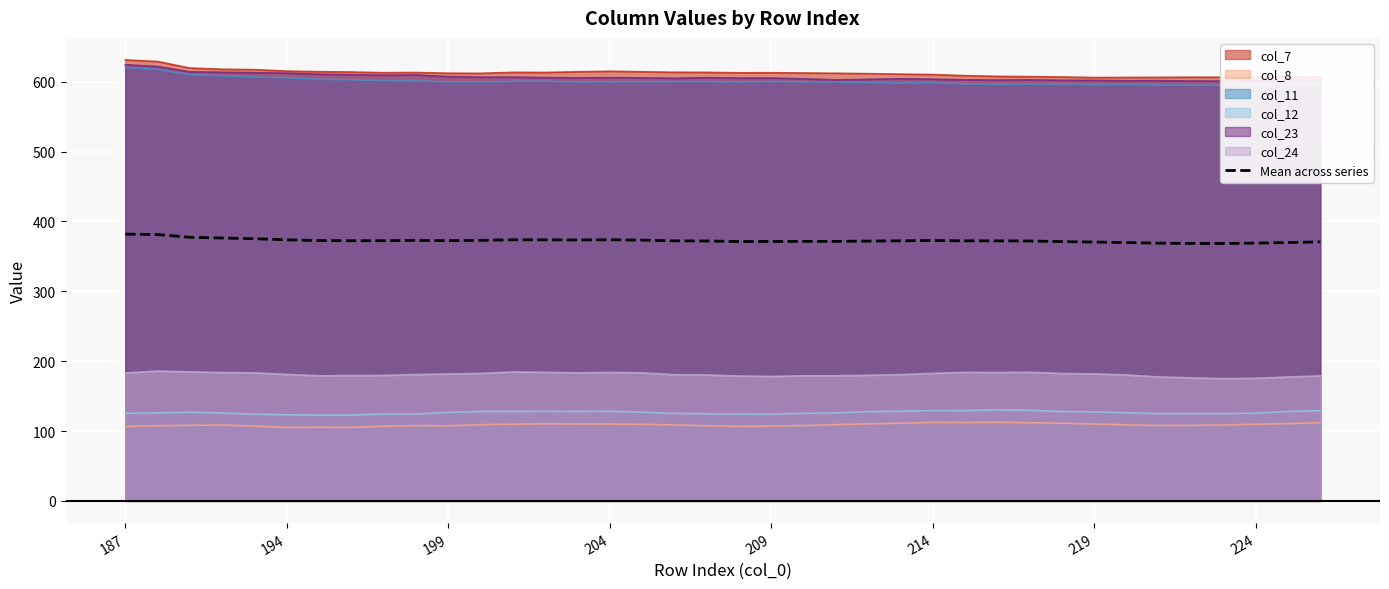

True or false: col_8 and col_24 cross at least once.

False